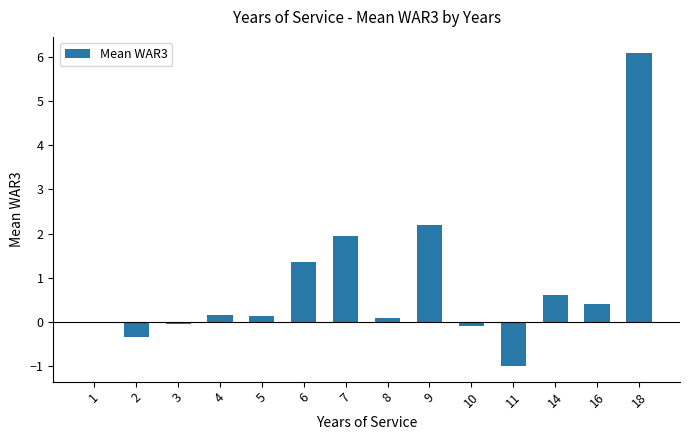

The value at 11 is -1.0. True or false?

True